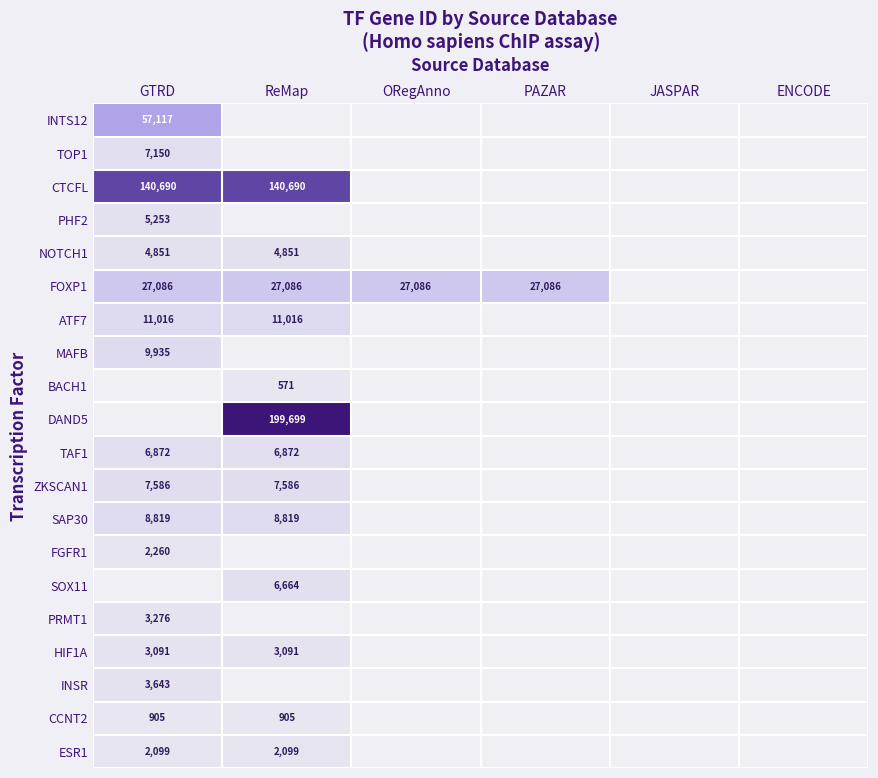

Which has a higher value, ENCODE or GTRD?

GTRD